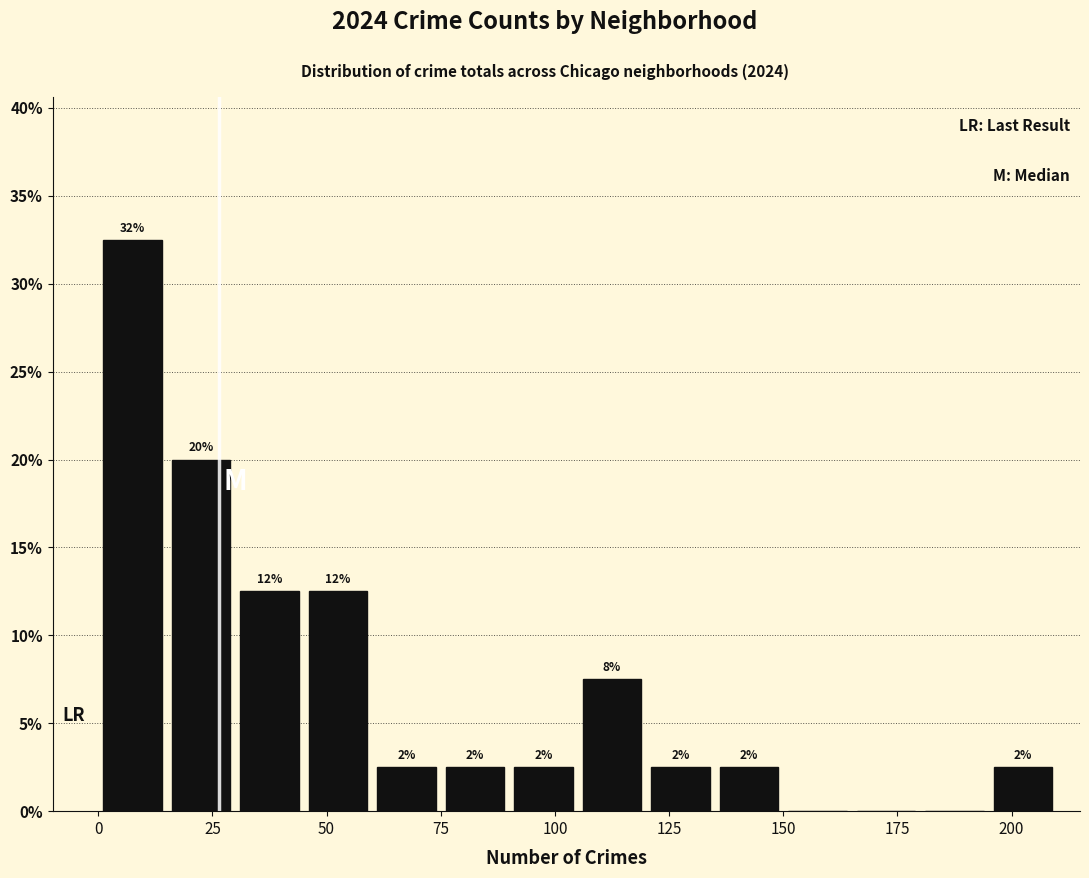

Read against the x-axis, roughly where is the centre of the tallest bar?

10